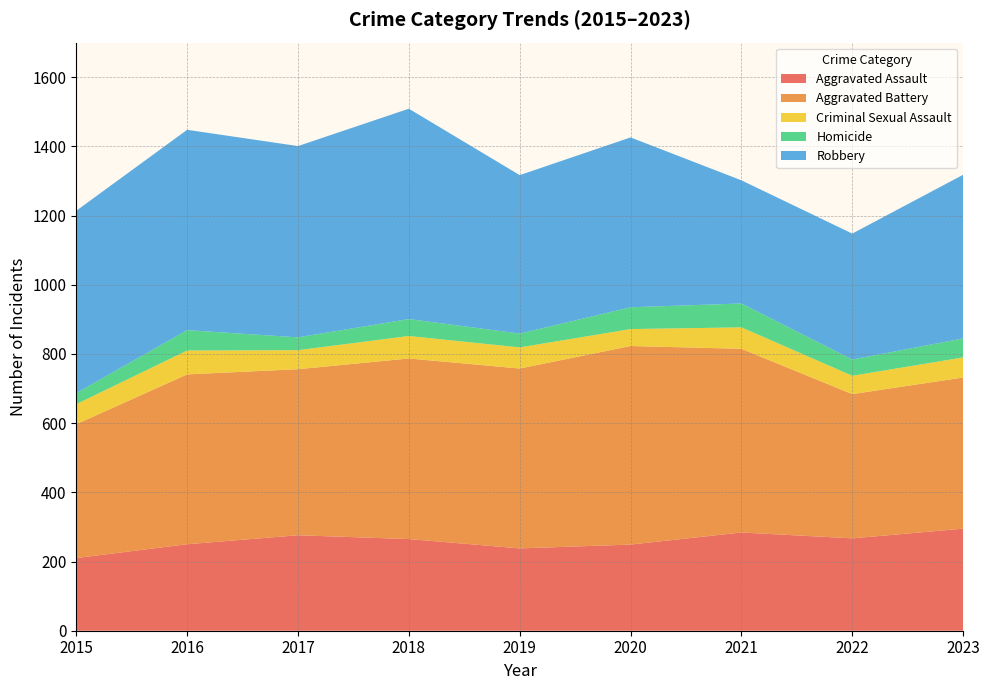

Reading left to right, list all the values displayed in this chart.

Aggravated Assault: 2015=210	2016=250	2017=276	2018=265	2019=238	2020=249	2021=284	2022=267	2023=295
Aggravated Battery: 2015=387	2016=491	2017=480	2018=522	2019=520	2020=574	2021=531	2022=417	2023=437
Criminal Sexual Assault: 2015=58	2016=69	2017=55	2018=65	2019=61	2020=49	2021=62	2022=53	2023=58
Homicide: 2015=32	2016=59	2017=37	2018=49	2019=40	2020=63	2021=69	2022=47	2023=55
Robbery: 2015=527	2016=579	2017=553	2018=608	2019=458	2020=491	2021=356	2022=364	2023=473